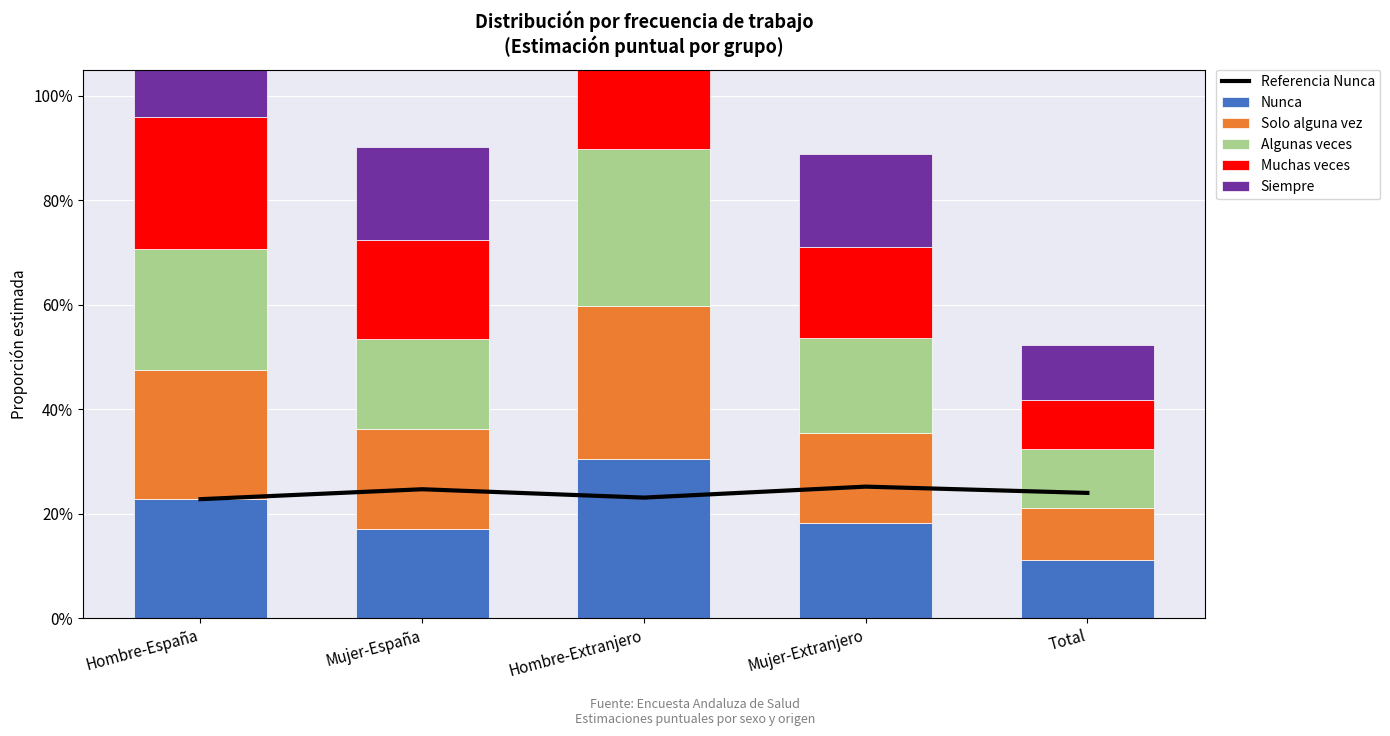

Is the value of Solo alguna vez at Total greater than the value of Algunas veces at Mujer-España?

No